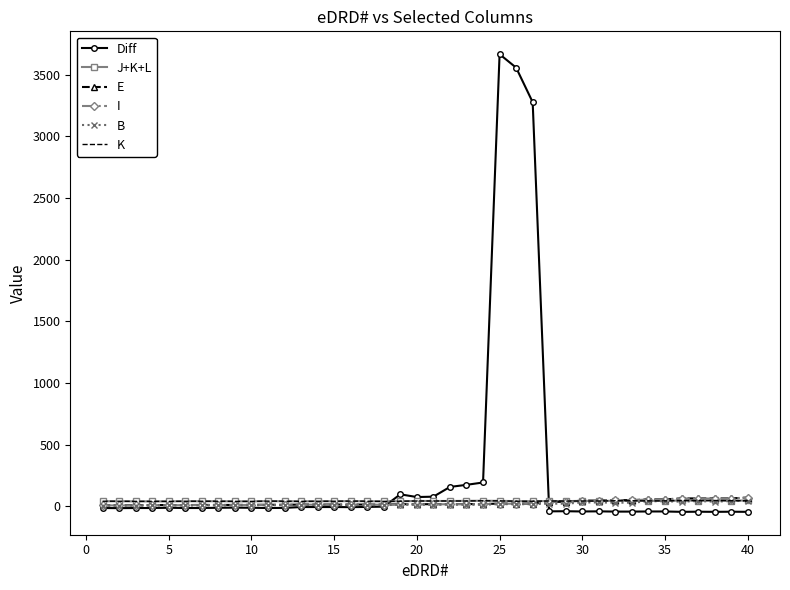

At how many categories does at least one series exceed 2302?

3